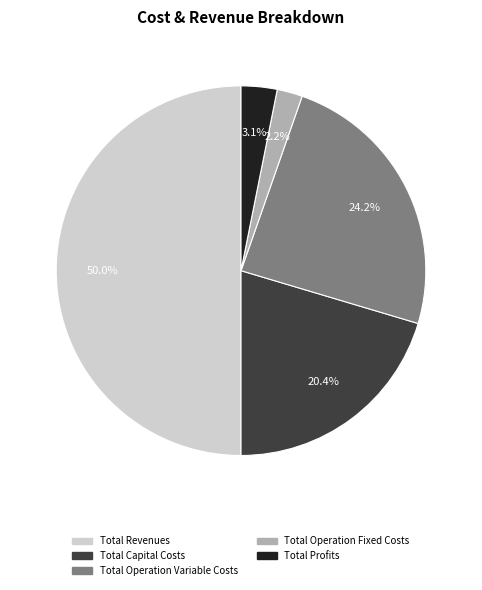

To the nearest percent, what is the combined percentage of Total Profits and Total Capital Costs?

24%